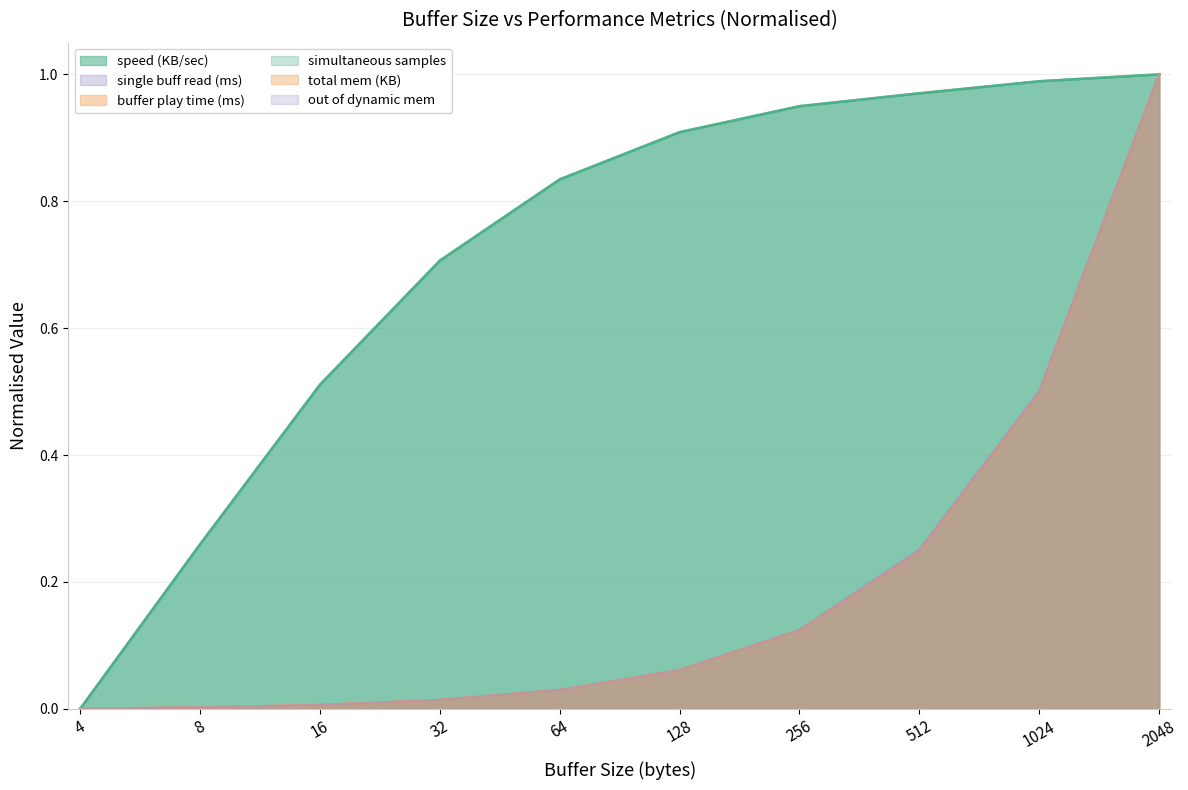

Which series has the largest total across all categories?

speed (KB/sec)